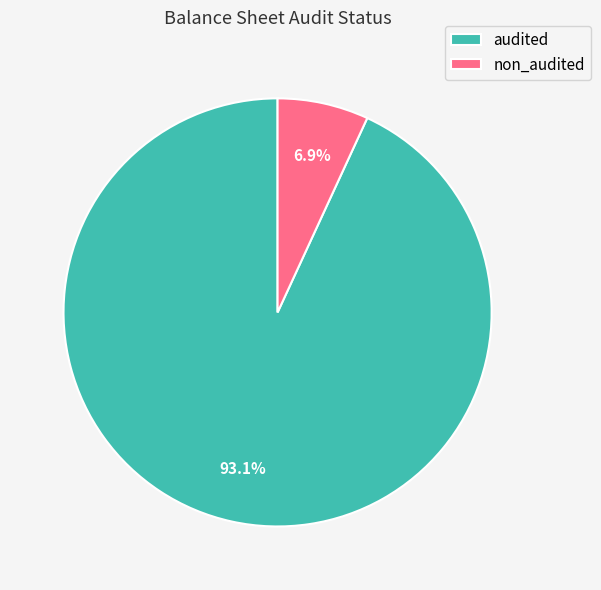

Count the number of slices in the pie.

2